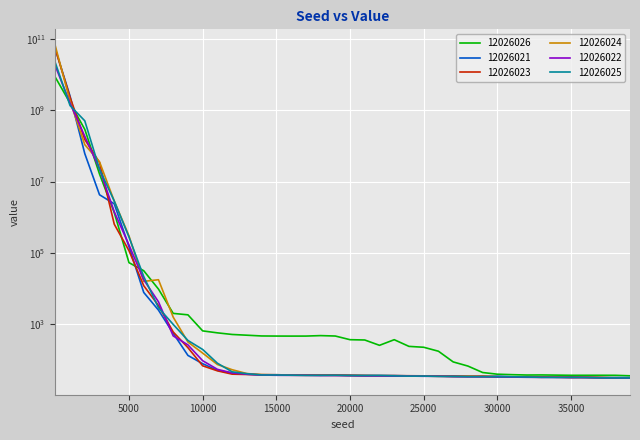

What are all the series names shown in the legend?

12026026, 12026021, 12026023, 12026024, 12026022, 12026025